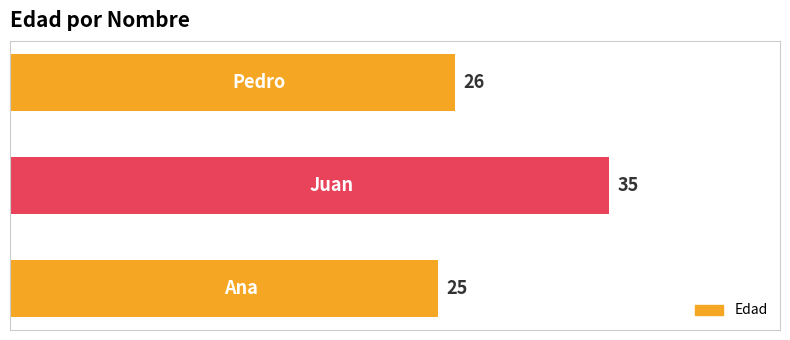

What is the sum of all values?

86